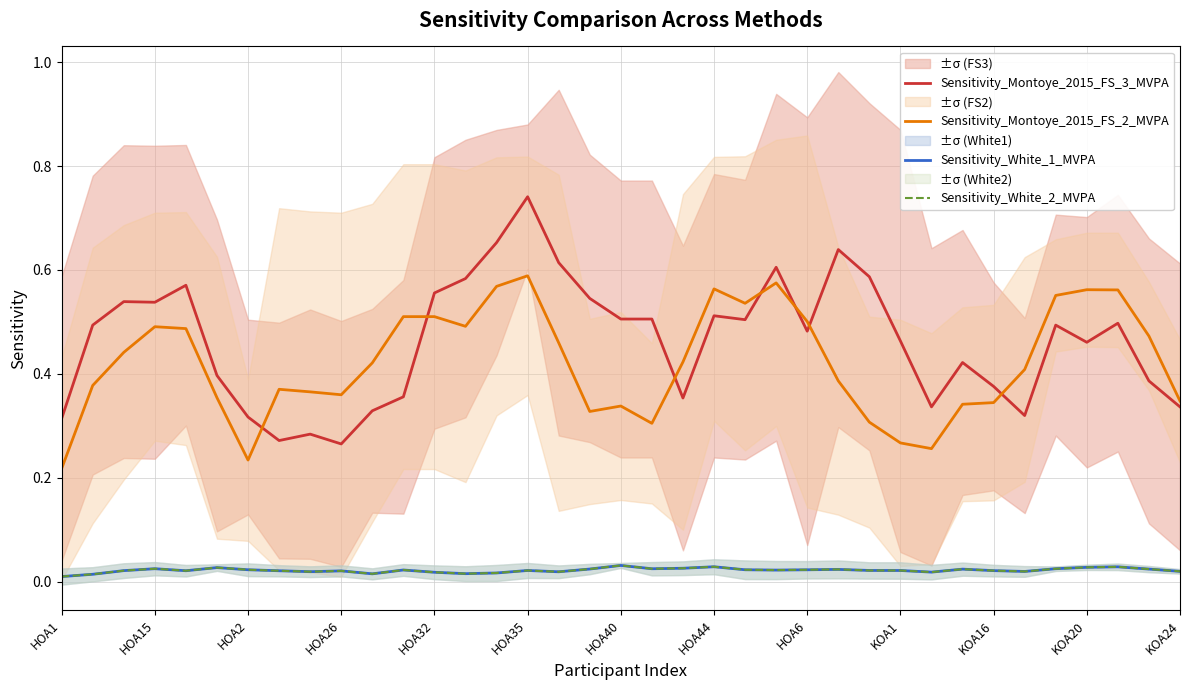

What is the total value across all series at HOA26?

0.7